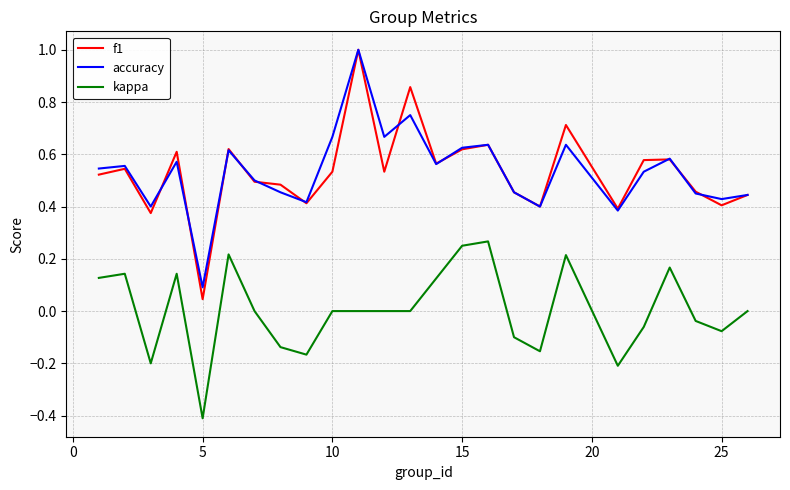

What is the difference between the maximum and minimum values in the f1 series?

1.0